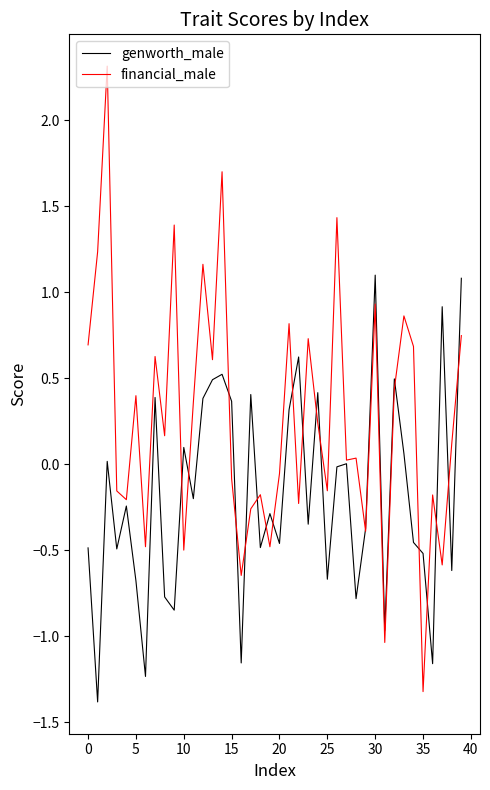

List the series in order of their peak value, lowest first.

genworth_male, financial_male